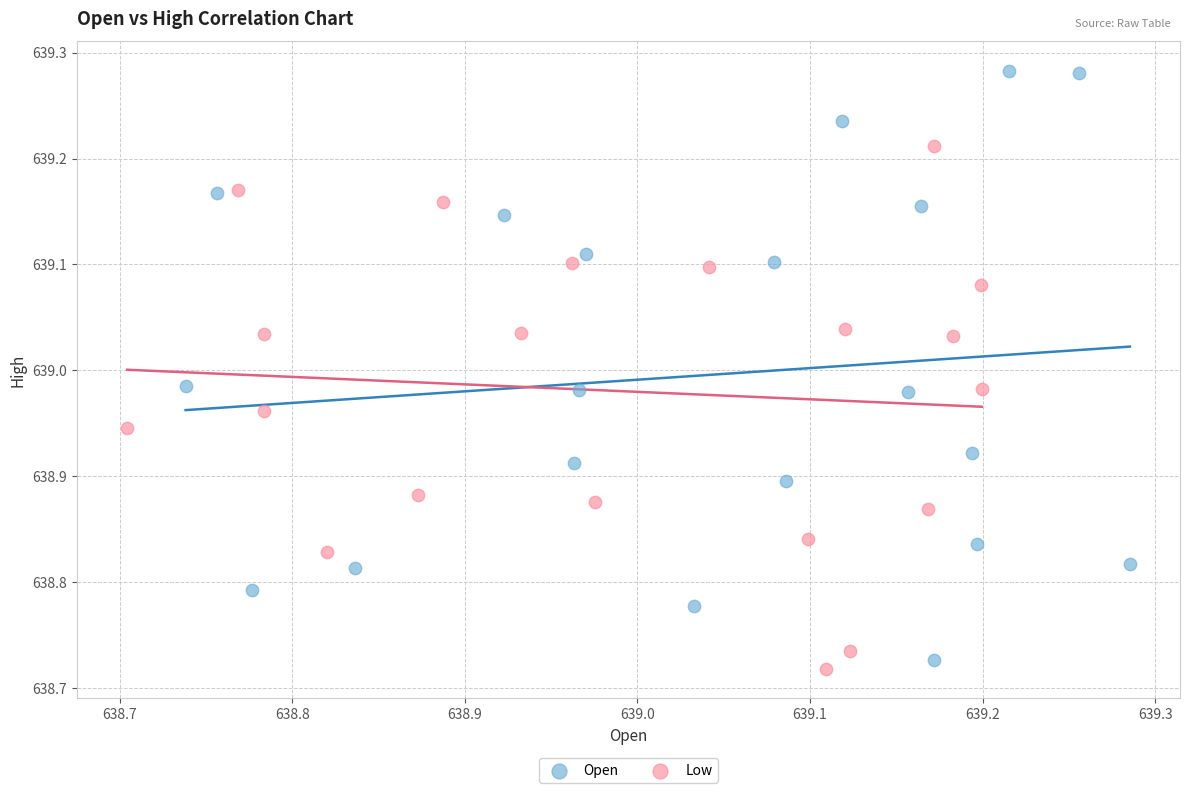

Which series has the widest spread of Y values?

Open